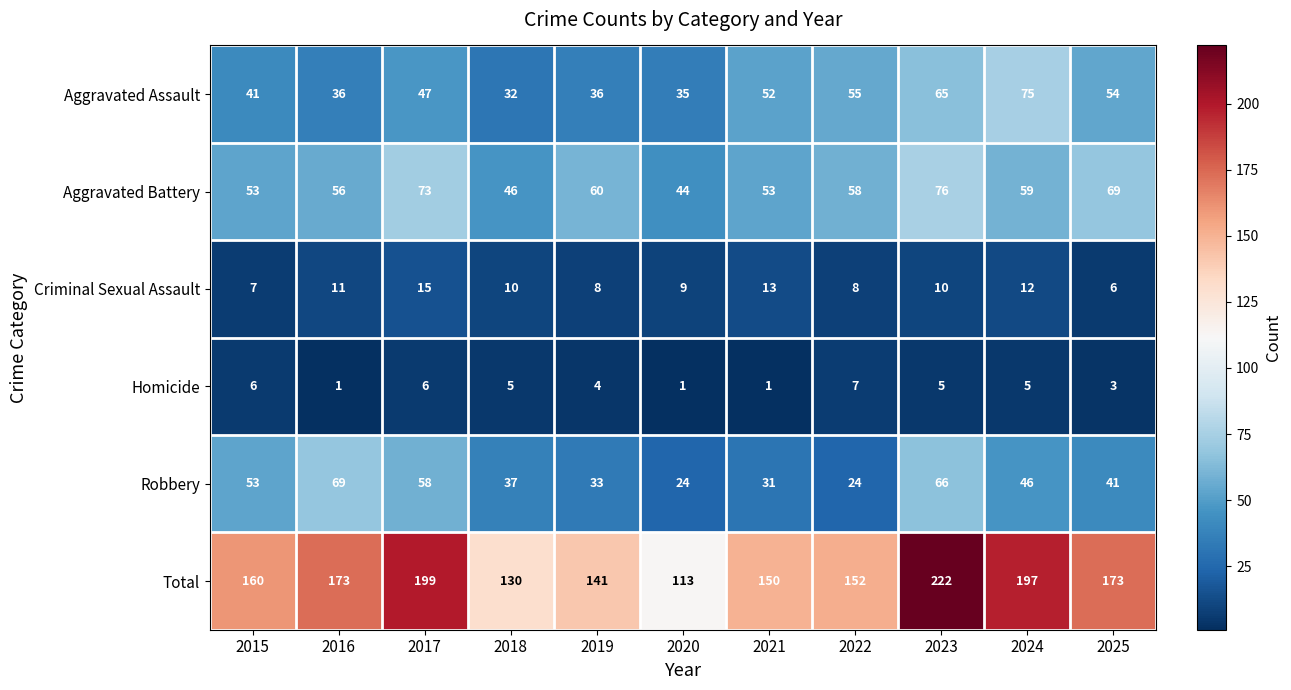

List the series in order of their peak value, lowest first.

Homicide, Criminal Sexual Assault, Robbery, Aggravated Assault, Aggravated Battery, Total